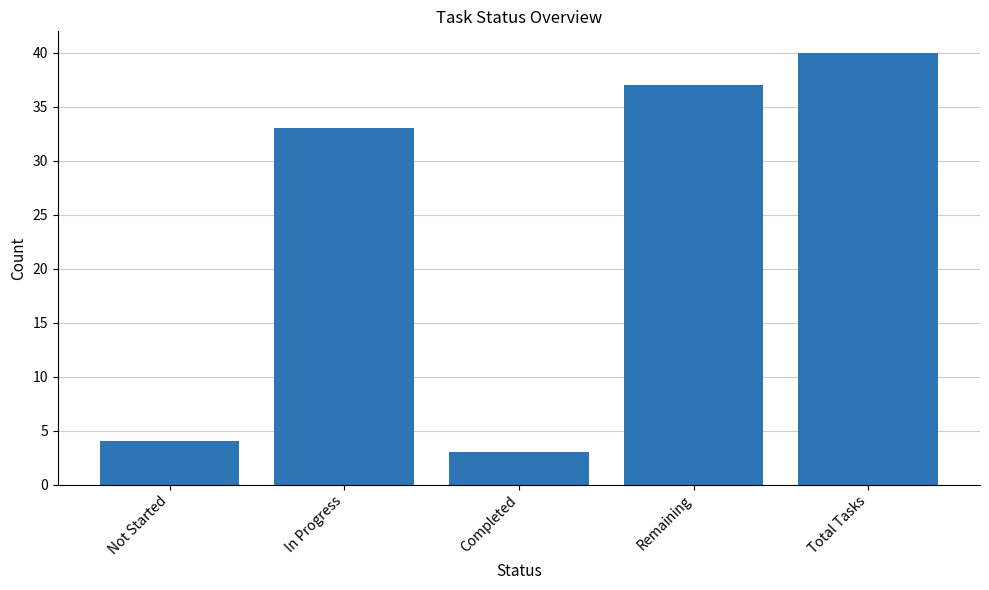

Is it true that the value at Not Started is 4?

True